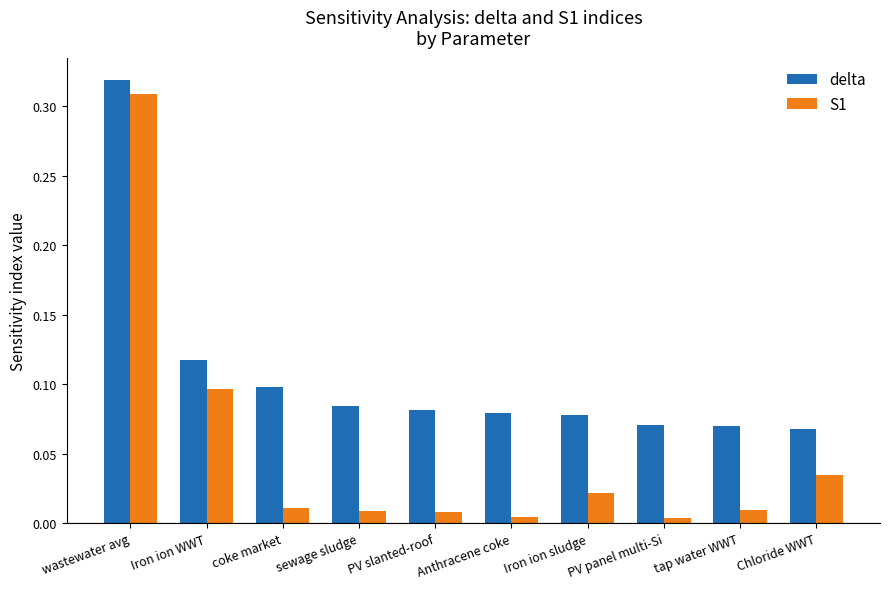

How many categories are shown in the chart?

10